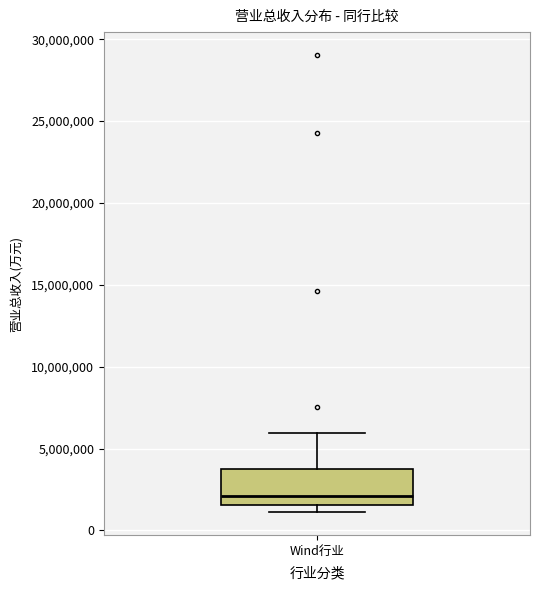

Read this box plot against the y-axis: the position of the median line, the range covered by the box, and the ends of both whiskers. The values are not printed on the chart, so give them approximately, as read against the axis.

median 2000000, box 1500000 to 3500000, whiskers 1000000 to 6000000